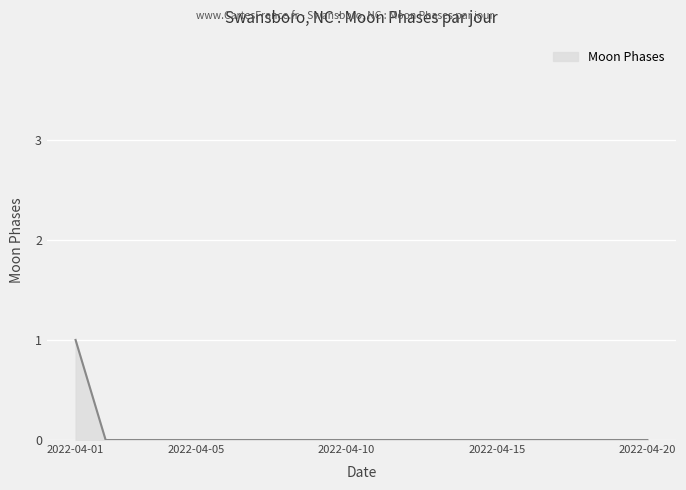

Reading right to left, list all the values displayed in this chart.

0	0	0	0	0	0	0	0	0	0	0	0	0	0	0	0	0	0	0	1